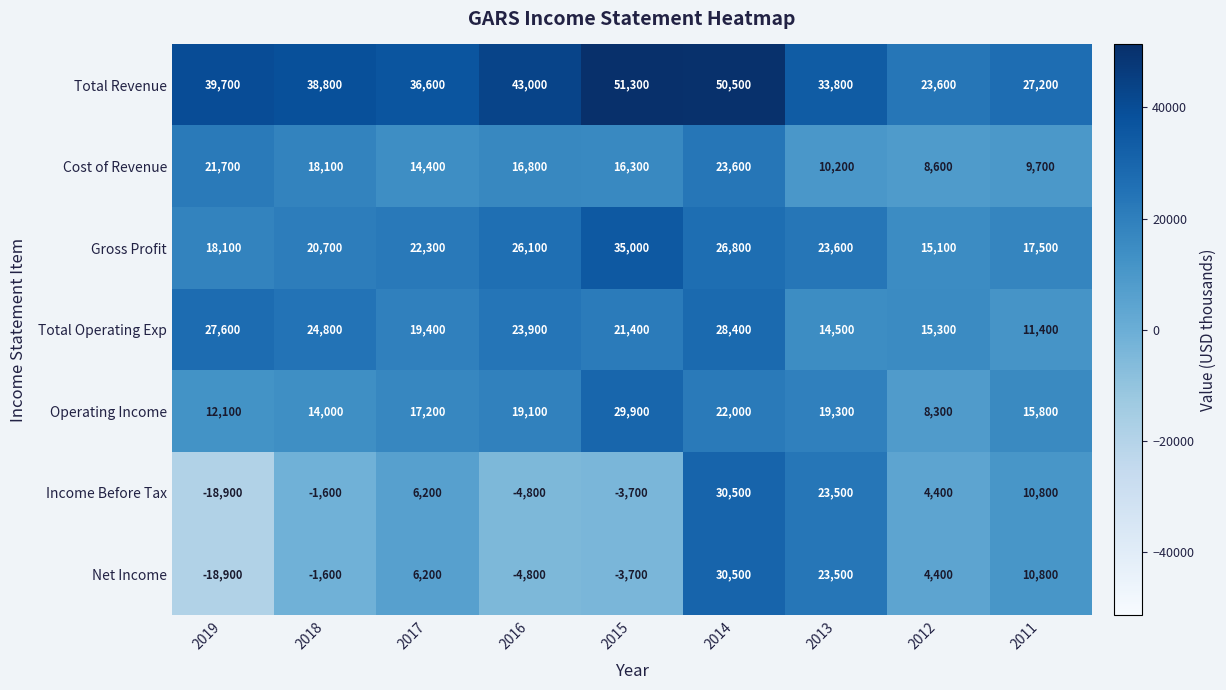

True or false: Operating Income has a value of 22000 at 2014.

True